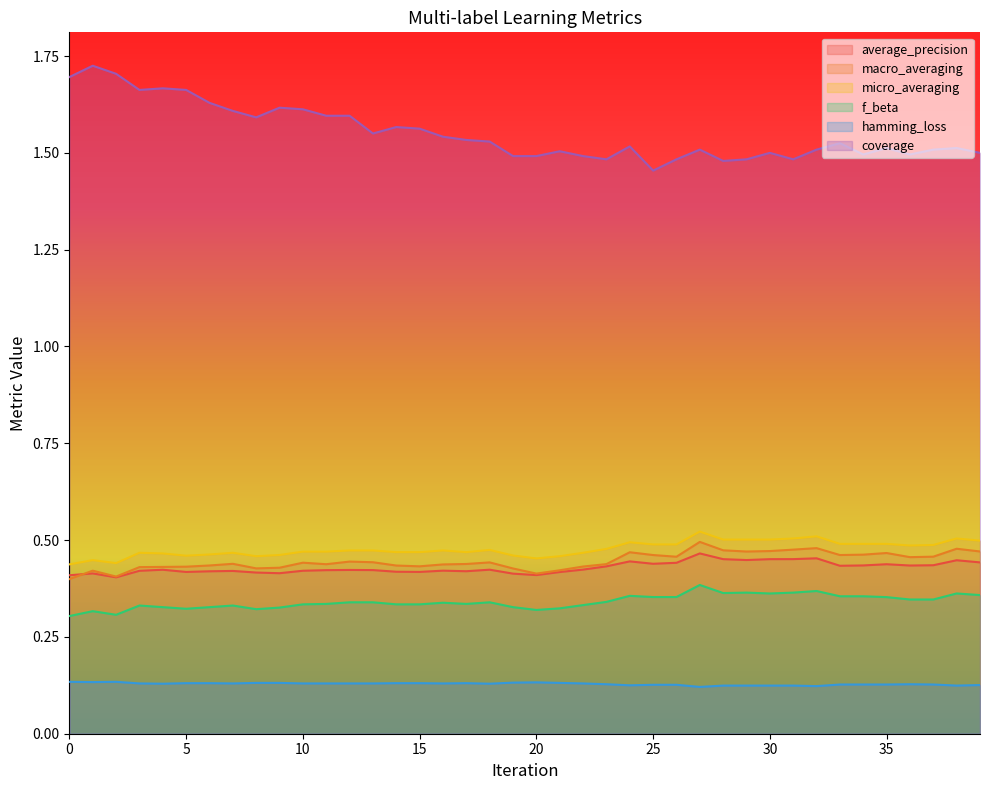

Which series has the largest total across all categories?

coverage